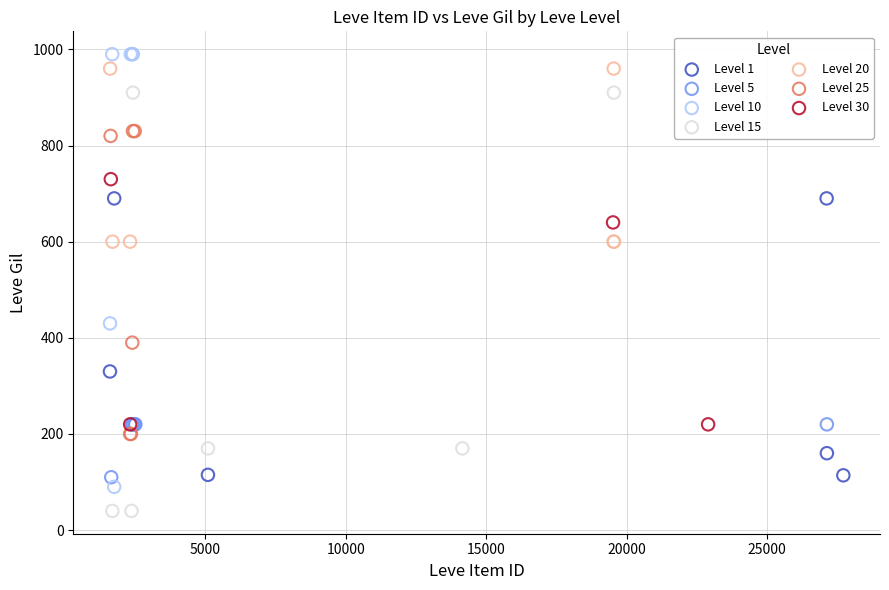

Which series has the largest Y range (max minus min)?

Level 10